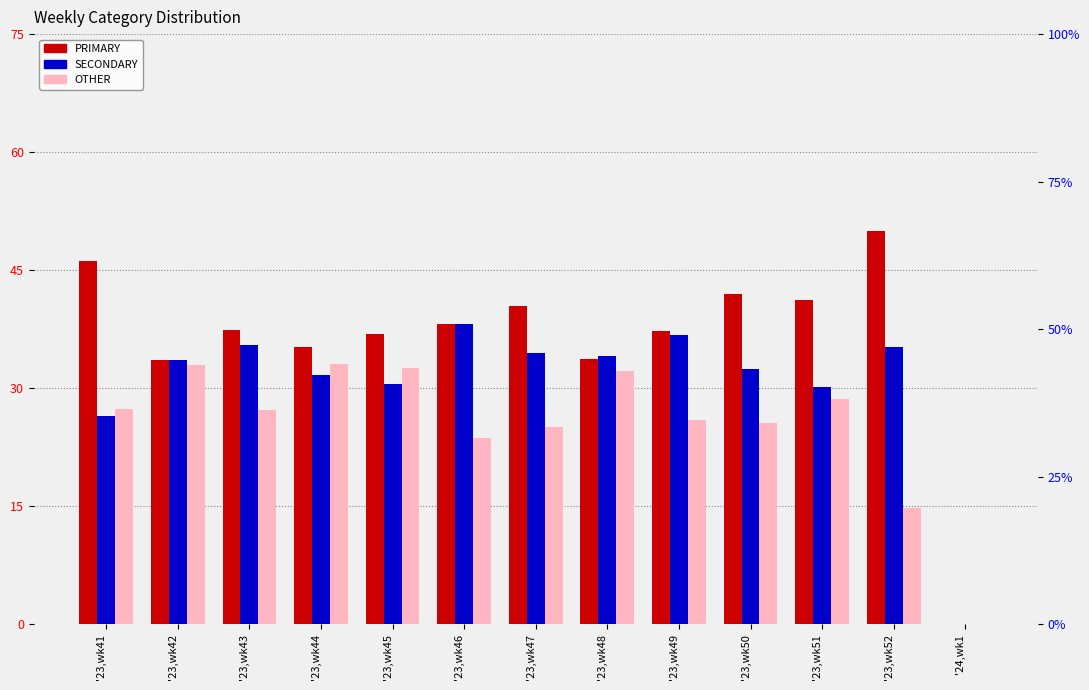

How many bars are there in each group?

3